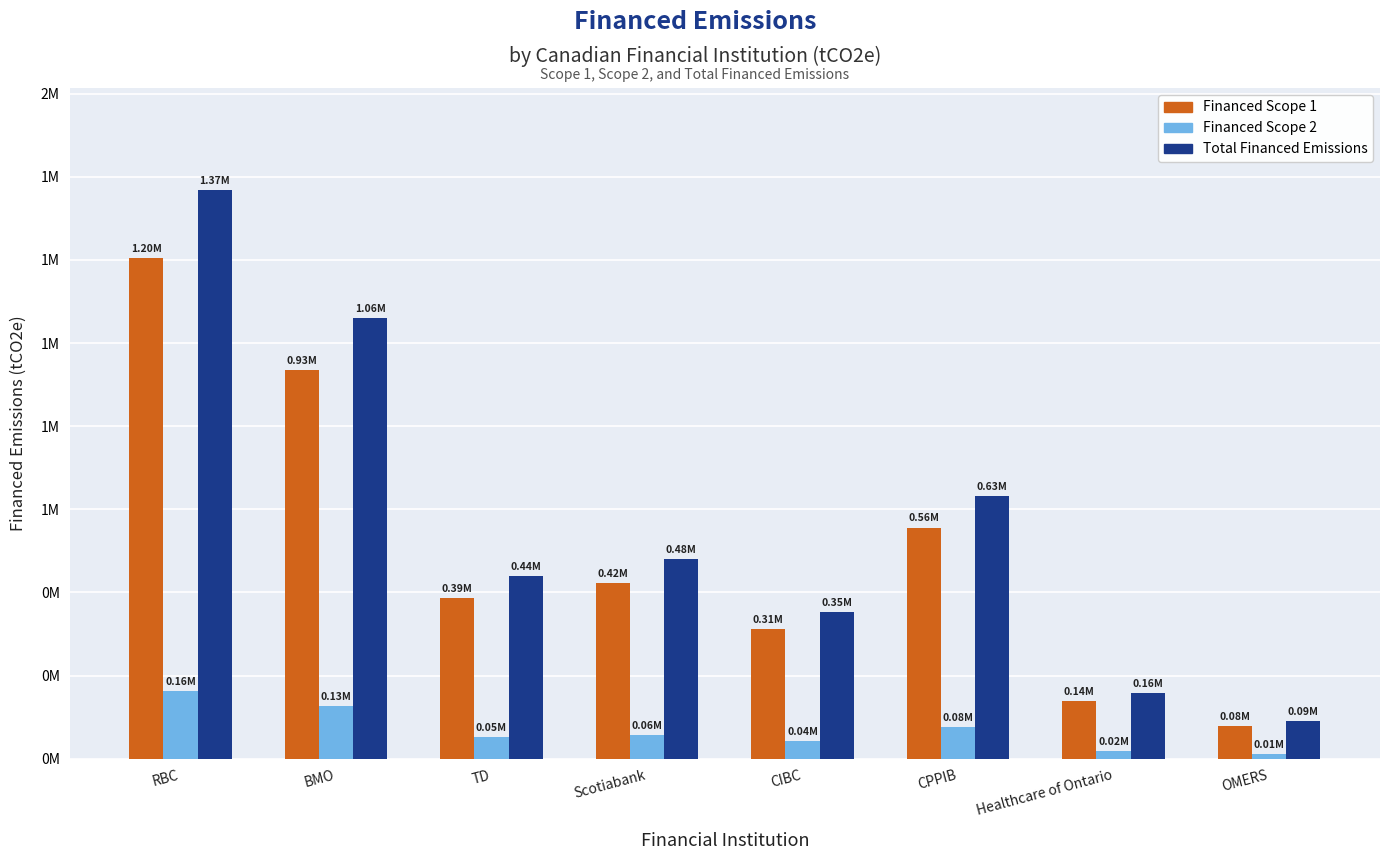

At which category is the sum across all series the highest?

RBC